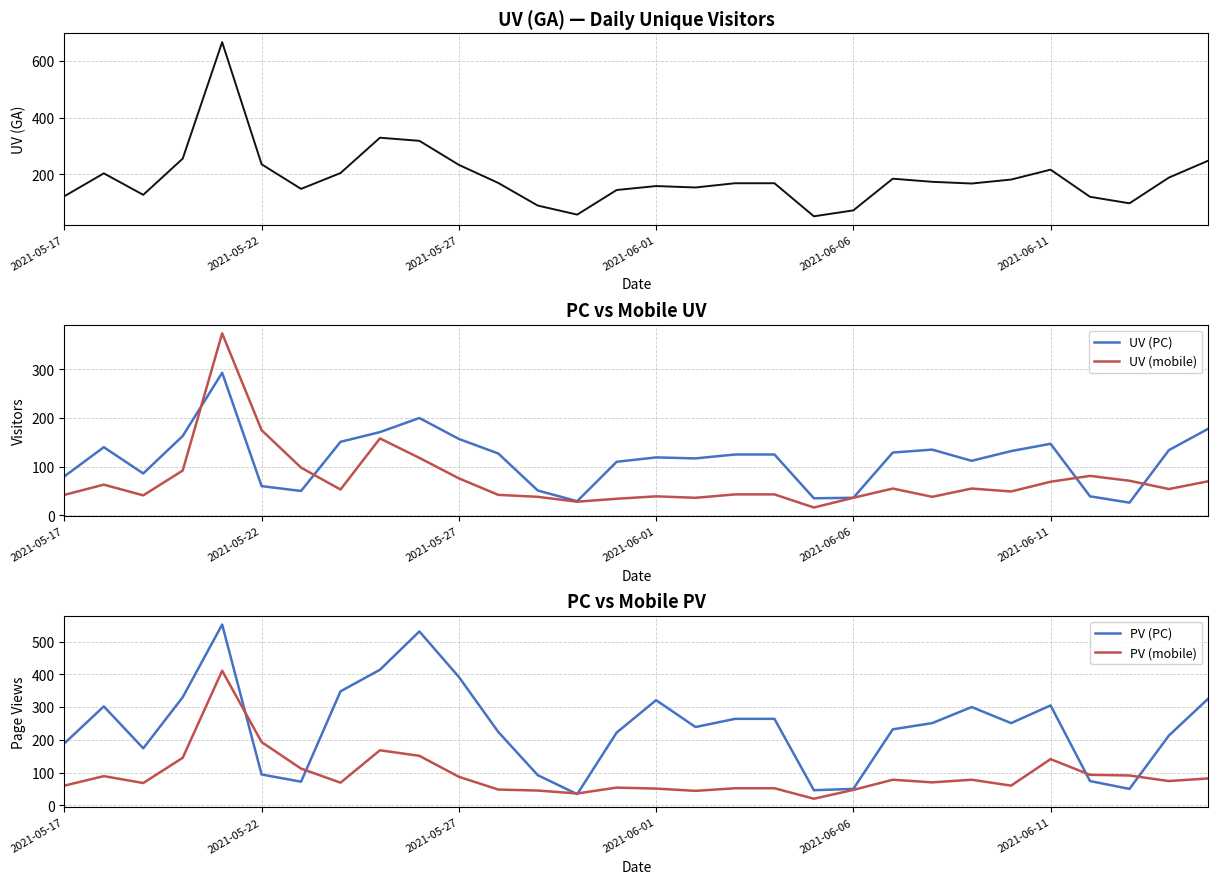

True or false: UV (GA) has more than 0 points higher than both neighbors.

True